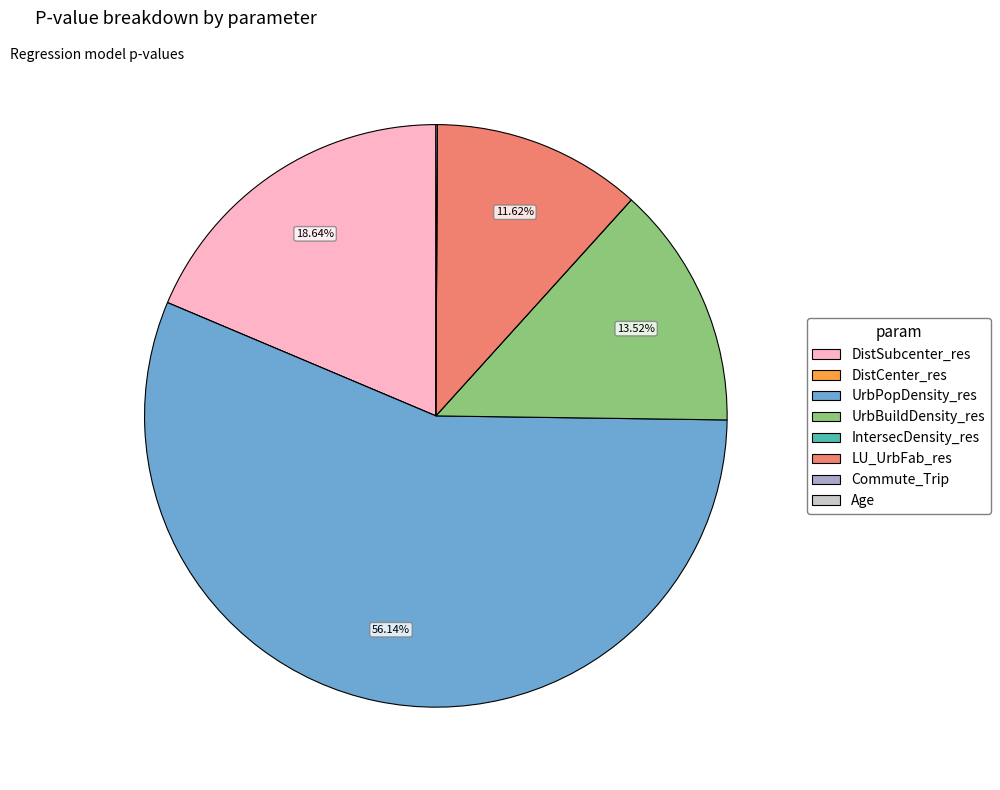

Does UrbPopDensity_res account for over 50% of the chart?

Yes